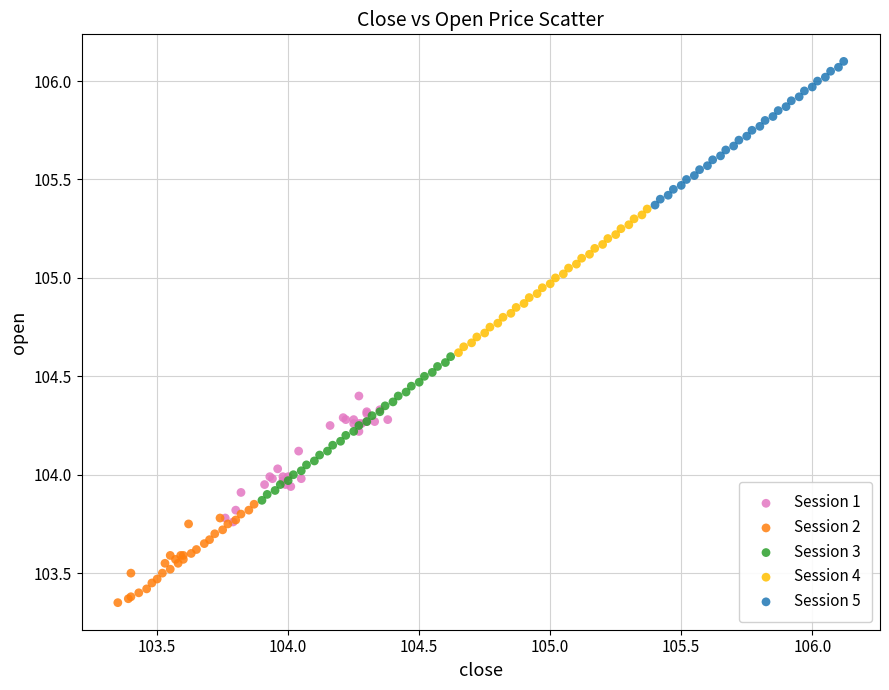

What are all the series names shown in the legend?

Session 1, Session 2, Session 3, Session 4, Session 5